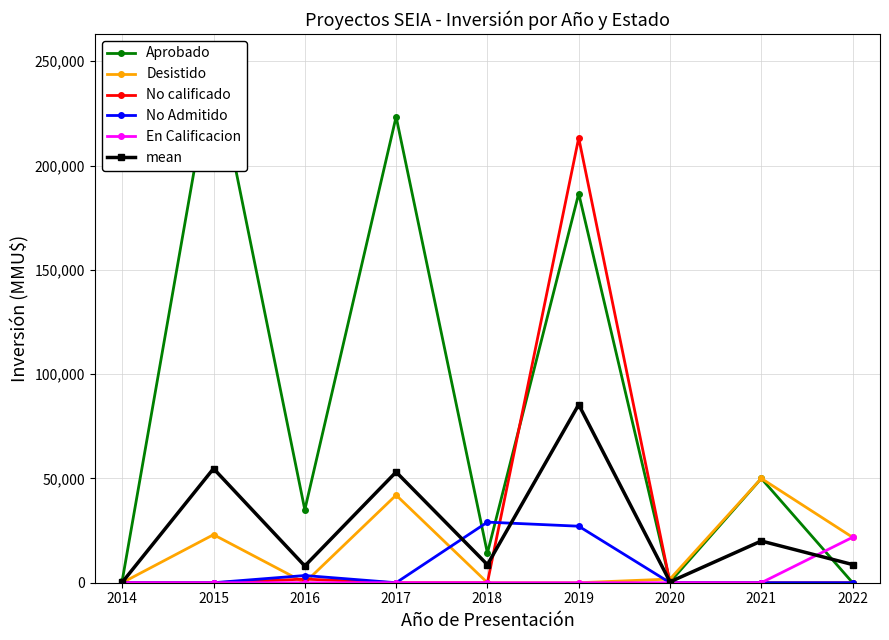

Between which two adjacent categories do En Calificacion and Aprobado first intersect?

2021 and 2022